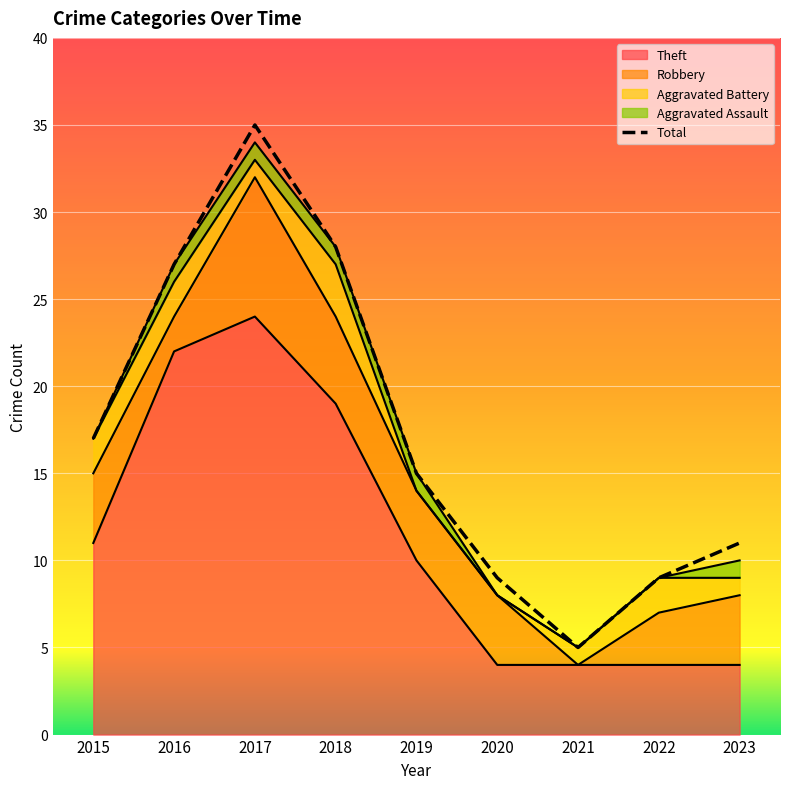

Is it true that Aggravated Assault equals 1 at 2023?

False